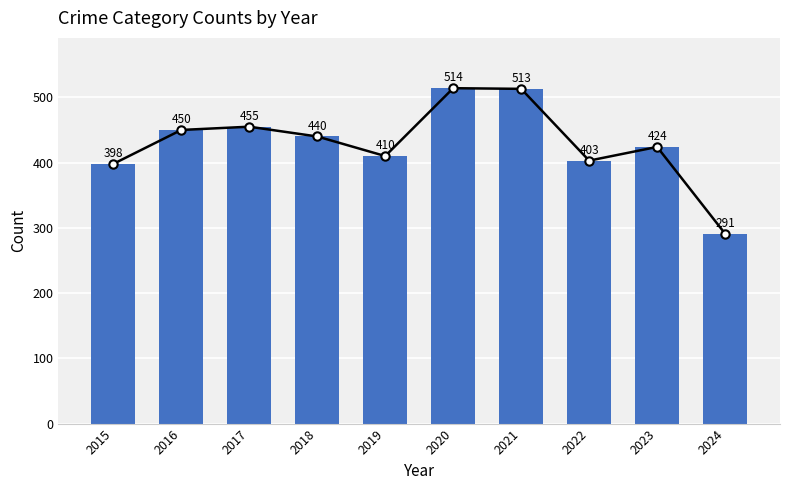

Reading left to right, list all the values displayed in this chart.

398	450	455	440	410	514	513	403	424	291